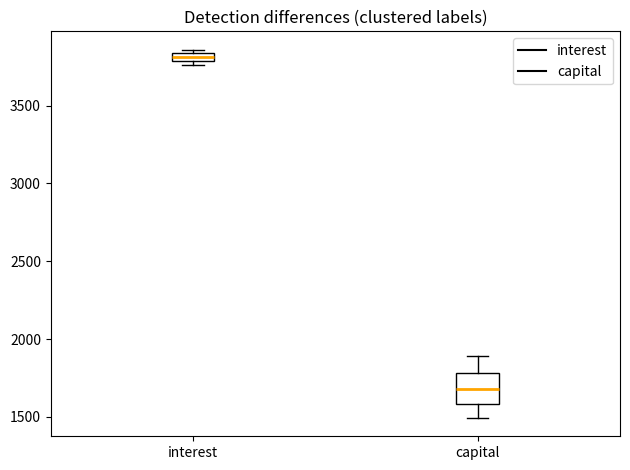

Where does the lower whisker of the box for capital end on the y-axis? The values are not printed on the chart, so give them approximately, as read against the axis.

1500